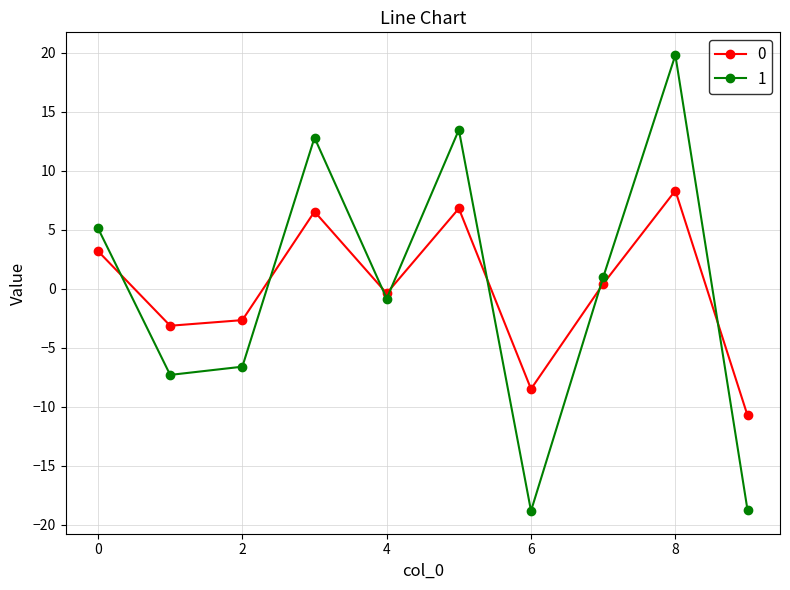

True or false: 1 and 0 intersect in this chart.

True